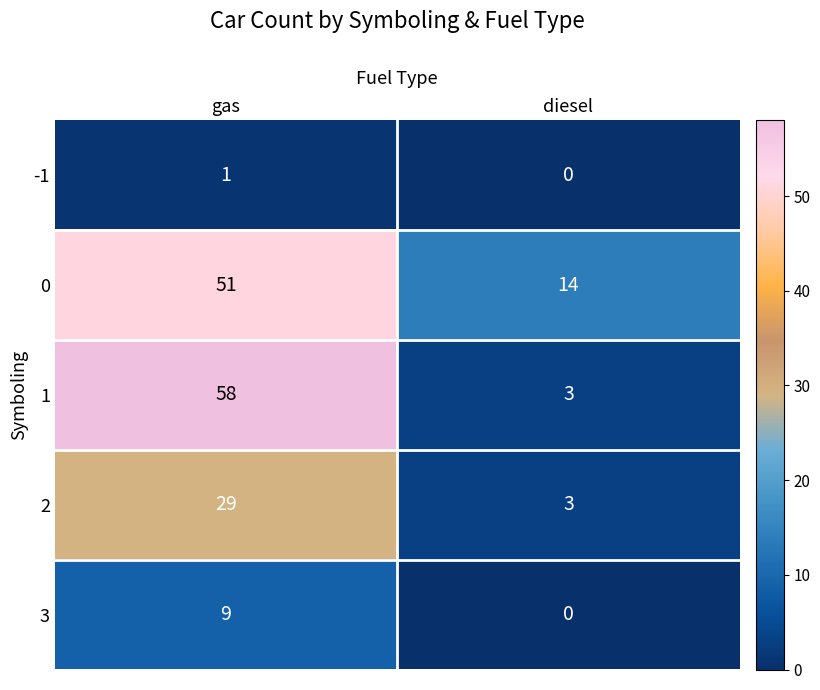

What is the sum of the 3 values at diesel and gas?

9